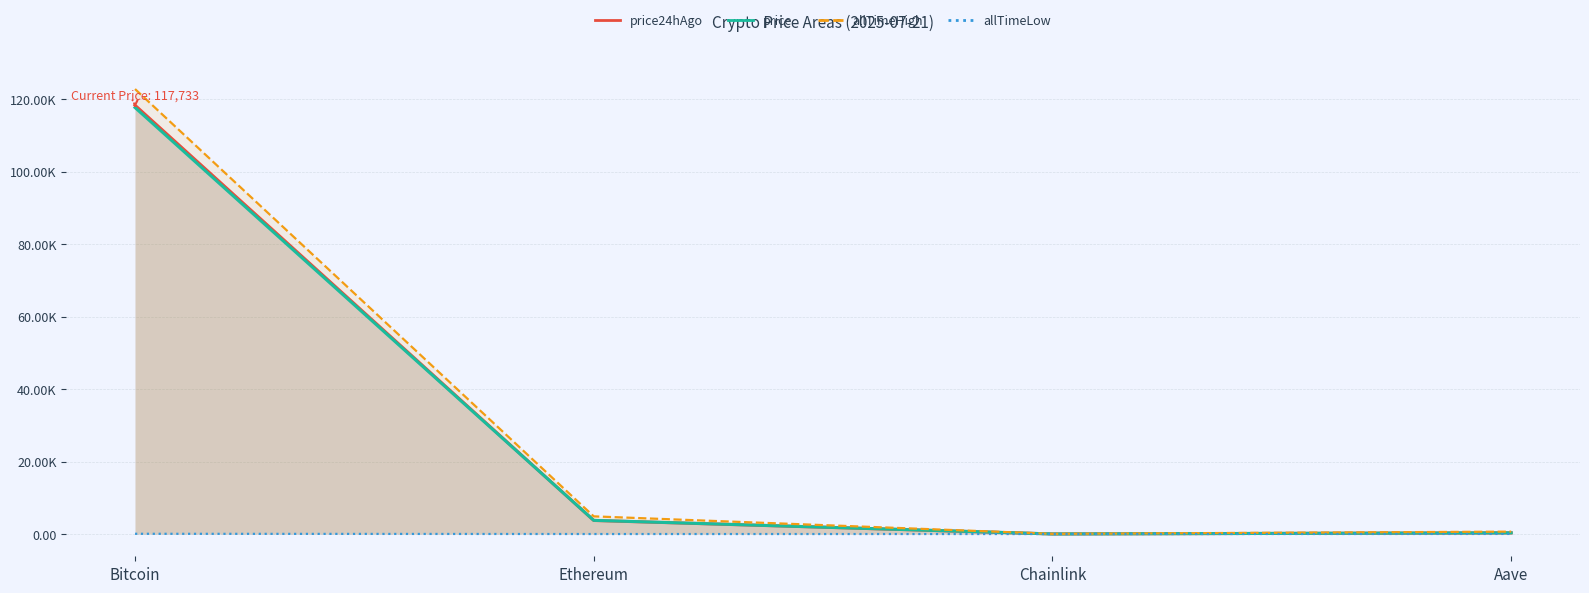

True or false: allTimeHigh has a value of 661.7 at Aave.

True